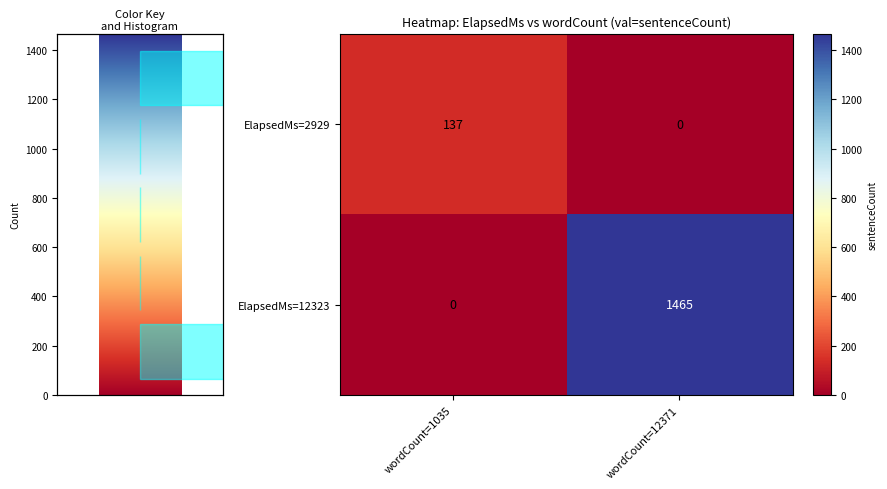

Reading left to right, transcribe all the data shown in this chart.

ElapsedMs=2929: wordCount=1035=137	wordCount=12371=0
ElapsedMs=12323: wordCount=1035=0	wordCount=12371=1465